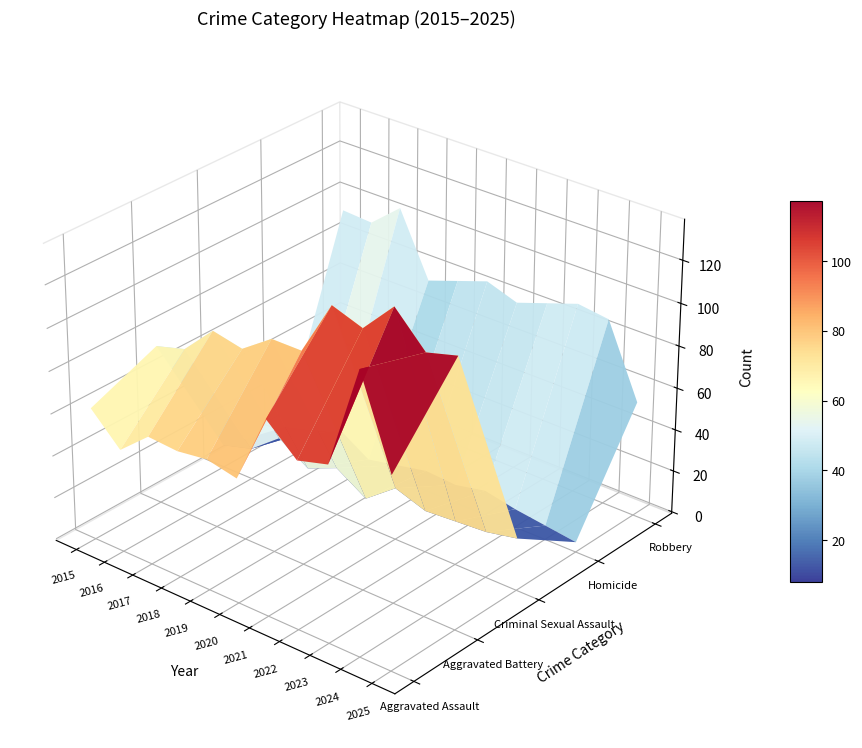

Reading left to right, list all the values displayed in this chart.

Aggravated Assault: 2015=62	2016=48	2017=60	2018=59	2019=61	2020=58	2021=91	2022=78	2023=82	2024=130	2025=89
Aggravated Battery: 2015=75	2016=79	2017=93	2018=90	2019=100	2020=100	2021=126	2022=121	2023=136	2024=121	2025=125
Criminal Sexual Assault: 2015=10	2016=14	2017=25	2018=16	2019=22	2020=13	2021=24	2022=19	2023=20	2024=21	2025=24
Homicide: 2015=2	2016=6	2017=12	2018=3	2019=6	2020=9	2021=8	2022=11	2023=8	2024=6	2025=4
Robbery: 2015=94	2016=93	2017=105	2018=75	2019=80	2020=85	2021=80	2022=85	2023=90	2024=88	2025=54